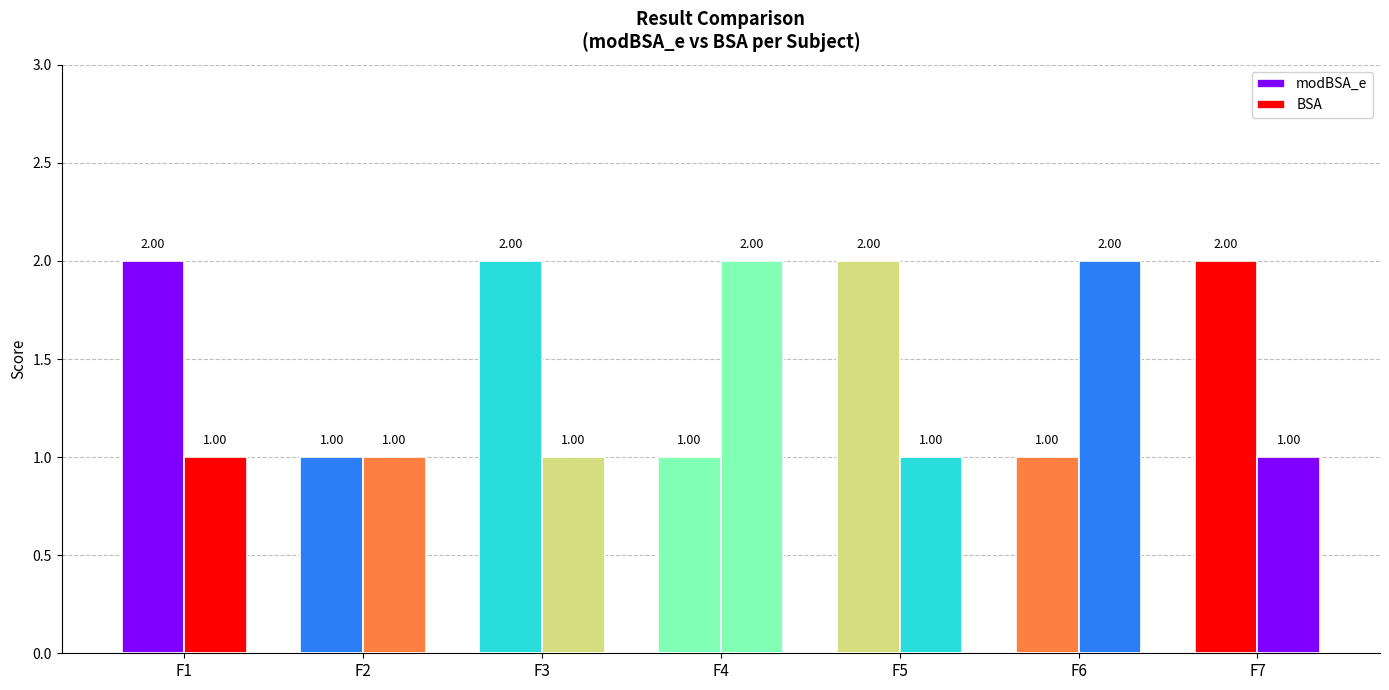

How many values in the BSA series exceed 1?

2